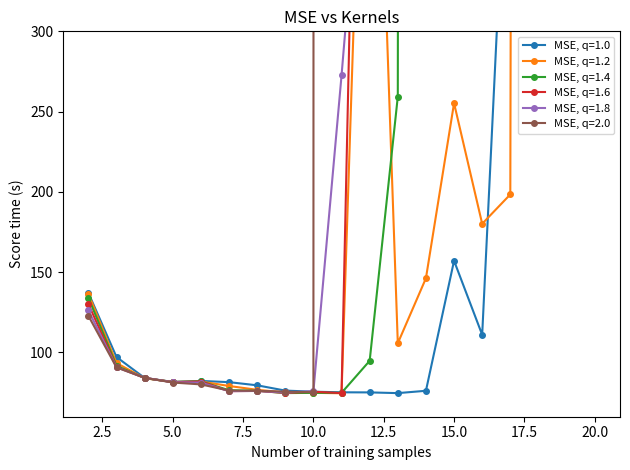

Between 11 and 17, which is larger?

17